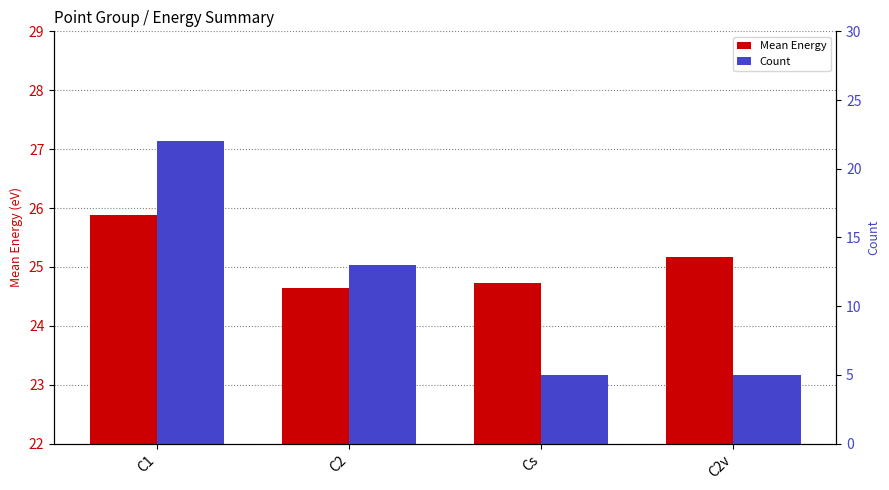

Count the number of categories in the chart.

4